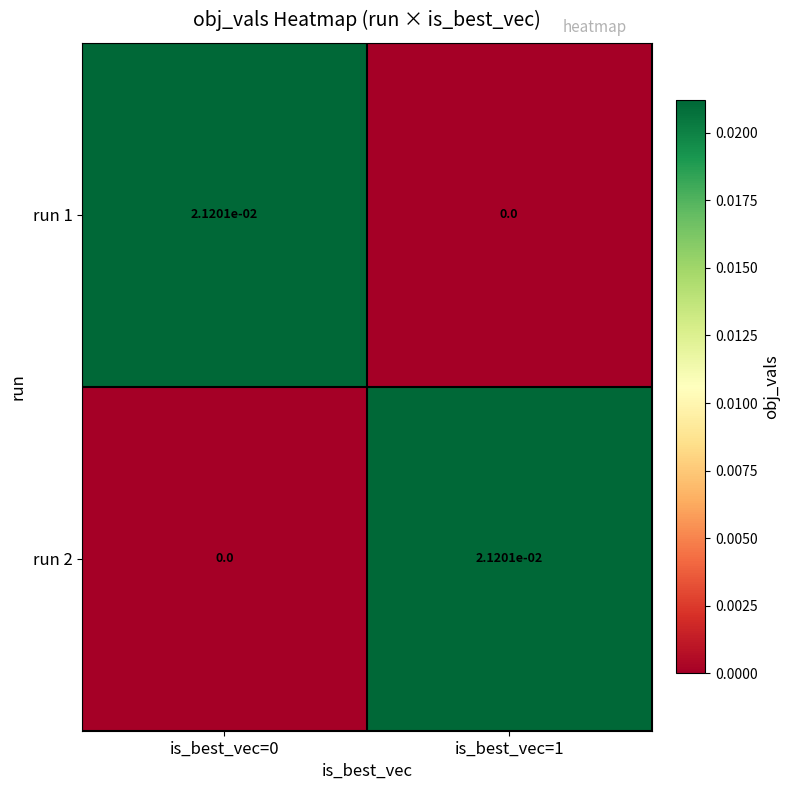

The run 2 series shows 0.0 at is_best_vec=0. True or false?

True